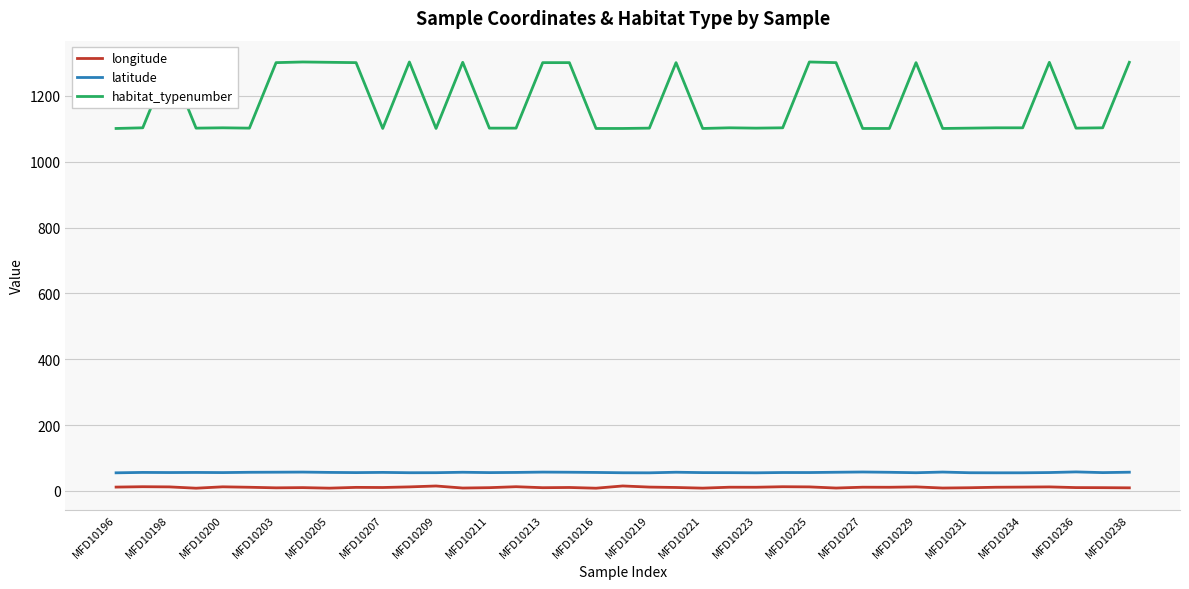

True or false: longitude and latitude intersect in this chart.

False